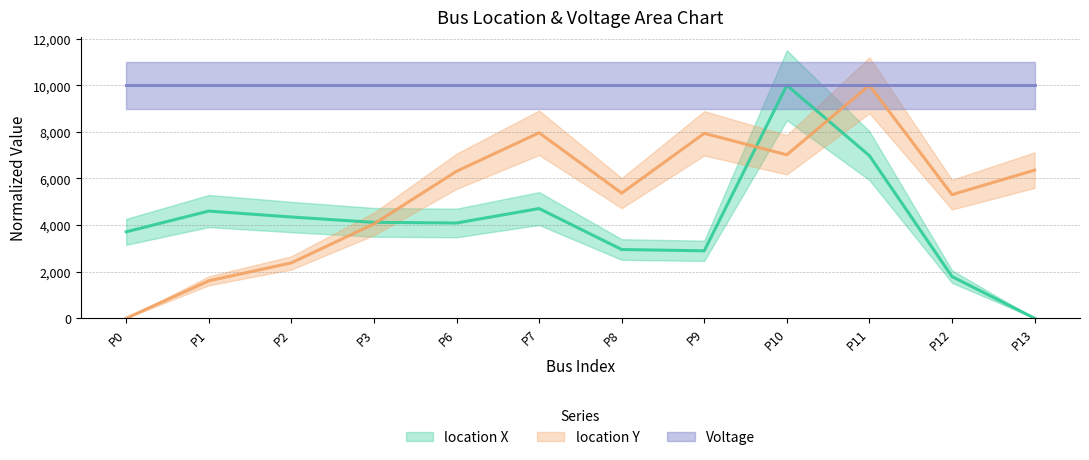

What is the difference between the highest and lowest values at P0?

3709.1